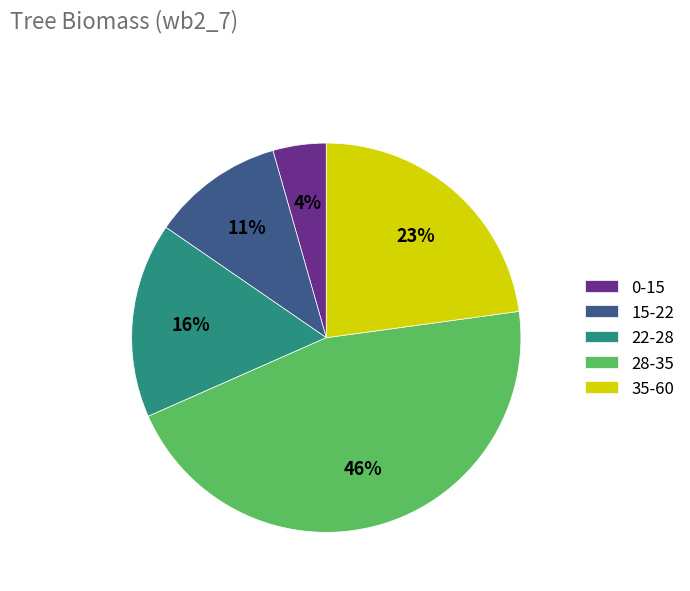

Rank the categories by value from lowest to highest.

0-15, 15-22, 22-28, 35-60, 28-35